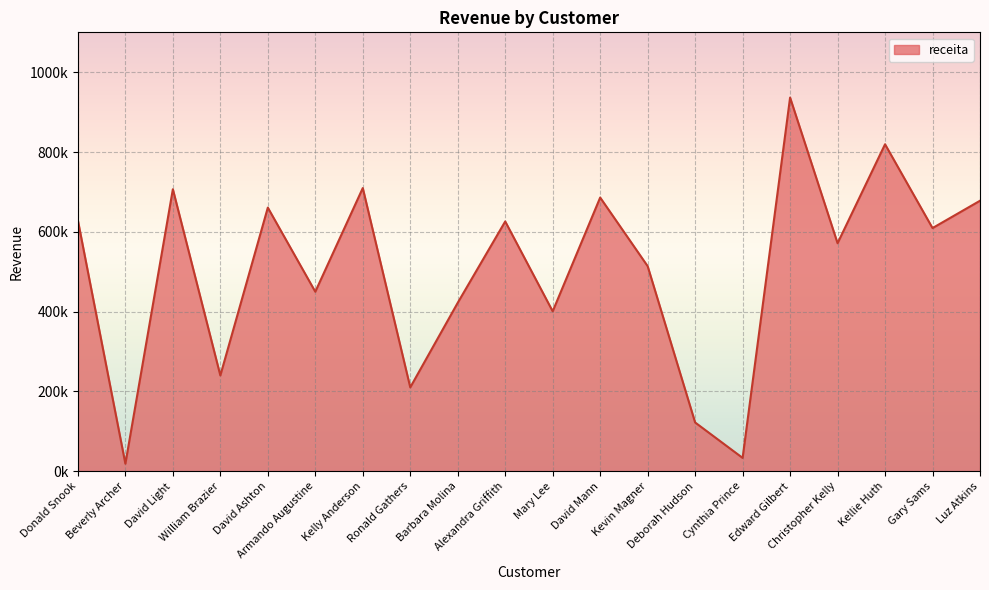

Where does the data first go above 609436?

Donald Snook